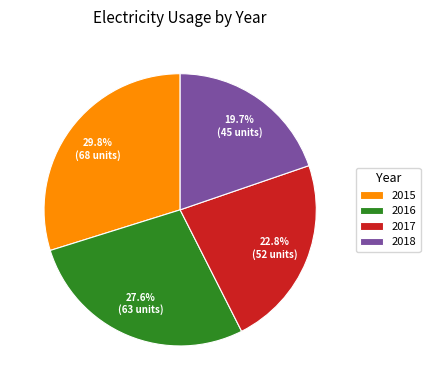

Count the number of slices in the pie.

4